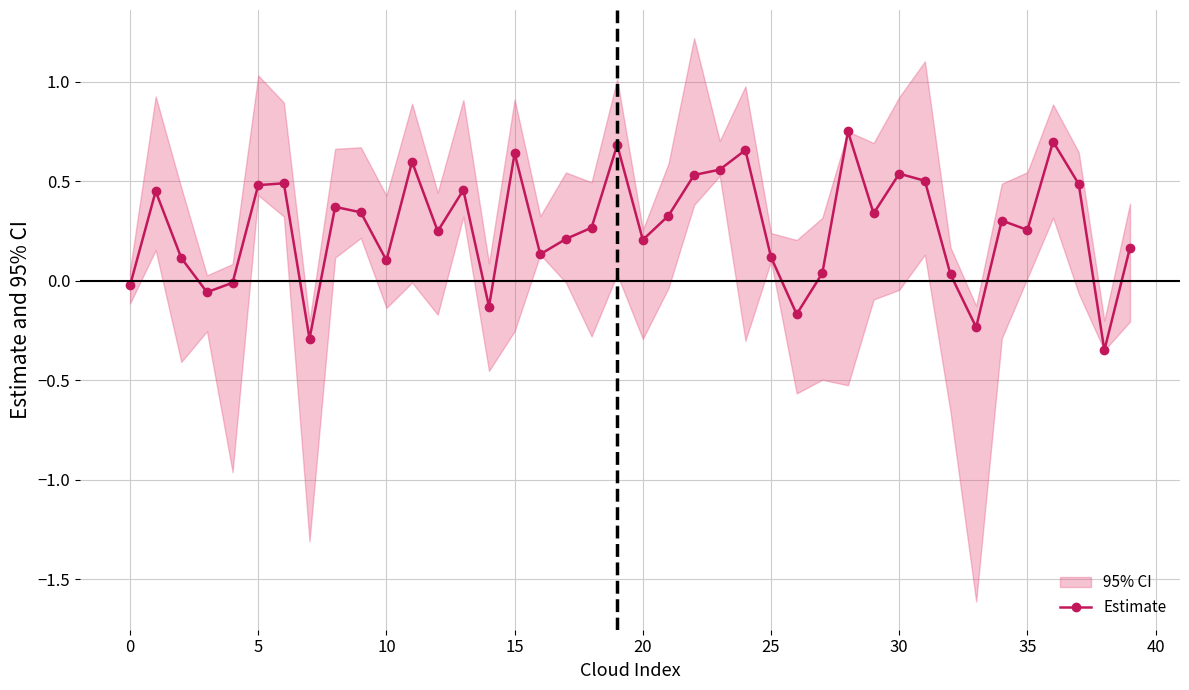

What is the label of the 20th point from the left?

19